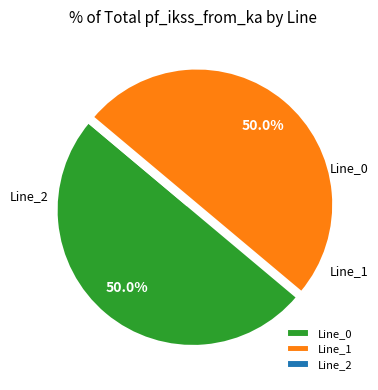

Between Line_0 and Line_1, which is larger?

Line_1